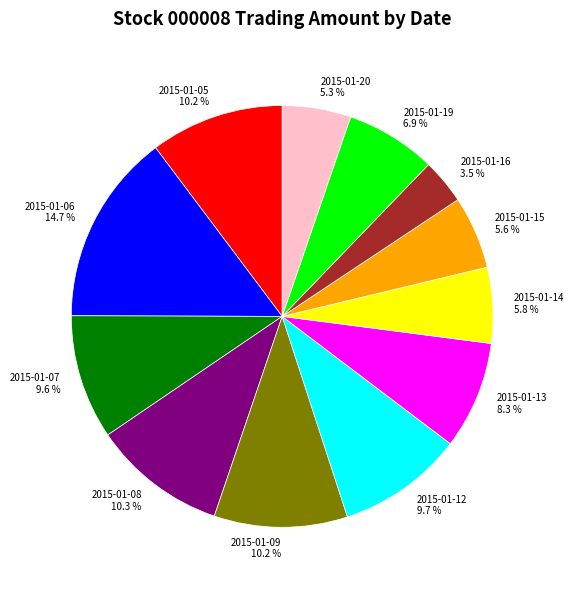

What is the smallest slice in the pie chart?

2015-01-16